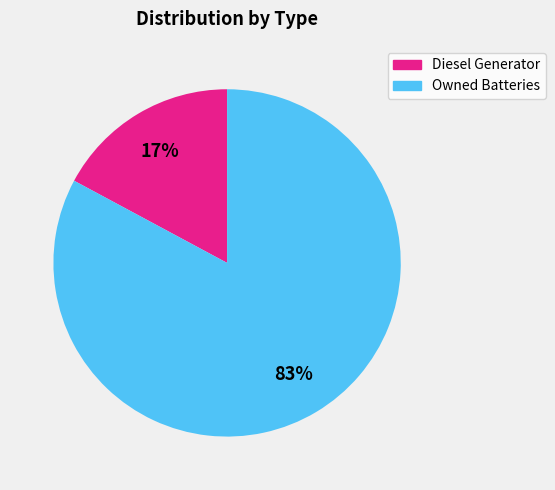

Is there any slice that represents more than half of the pie?

Yes